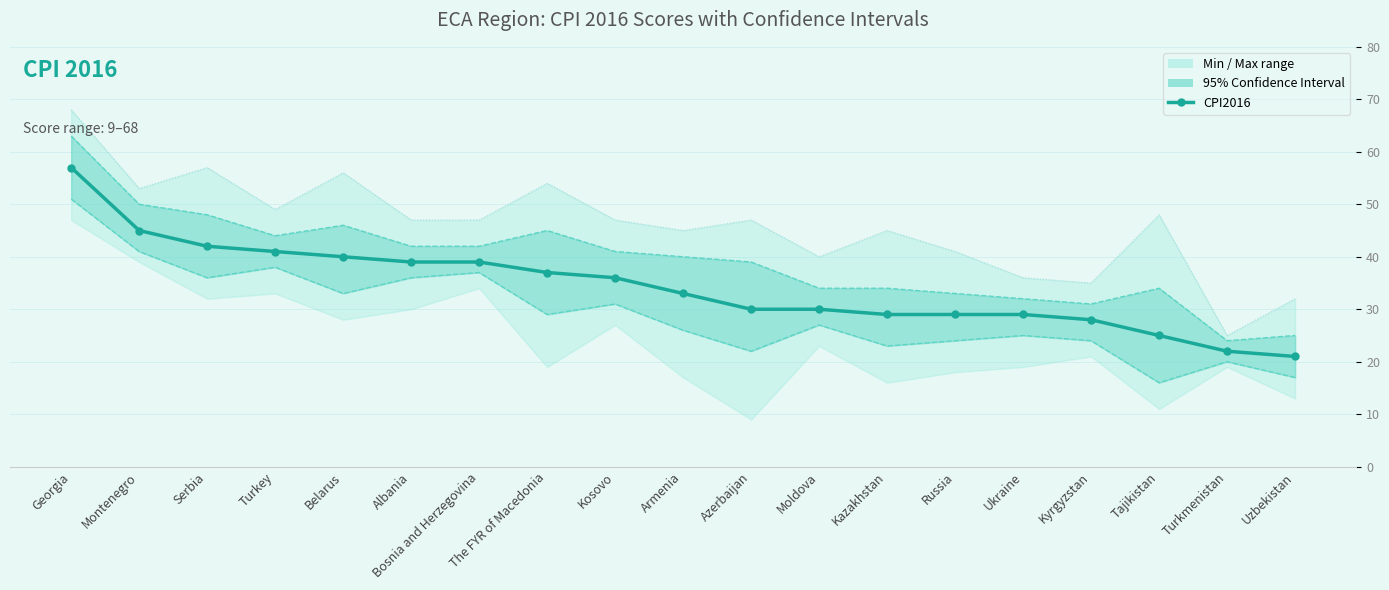

What value does the Lower CI (line) series have at Bosnia and Herzegovina, to the nearest 5?

35